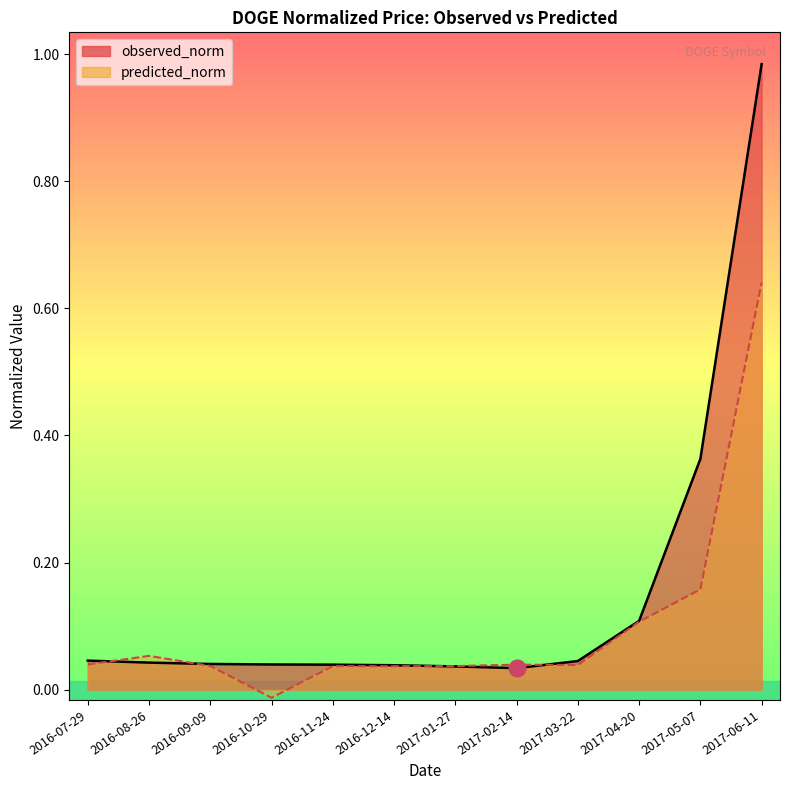

Reading left to right, list all the values displayed in this chart.

observed_norm: 0.0	0.0	0.0	0.0	0.0	0.0	0.0	0.0	0.0	0.1	0.4	1.0
predicted_norm: 0.0	0.1	0.0	-0.0	0.0	0.0	0.0	0.0	0.0	0.1	0.2	0.6